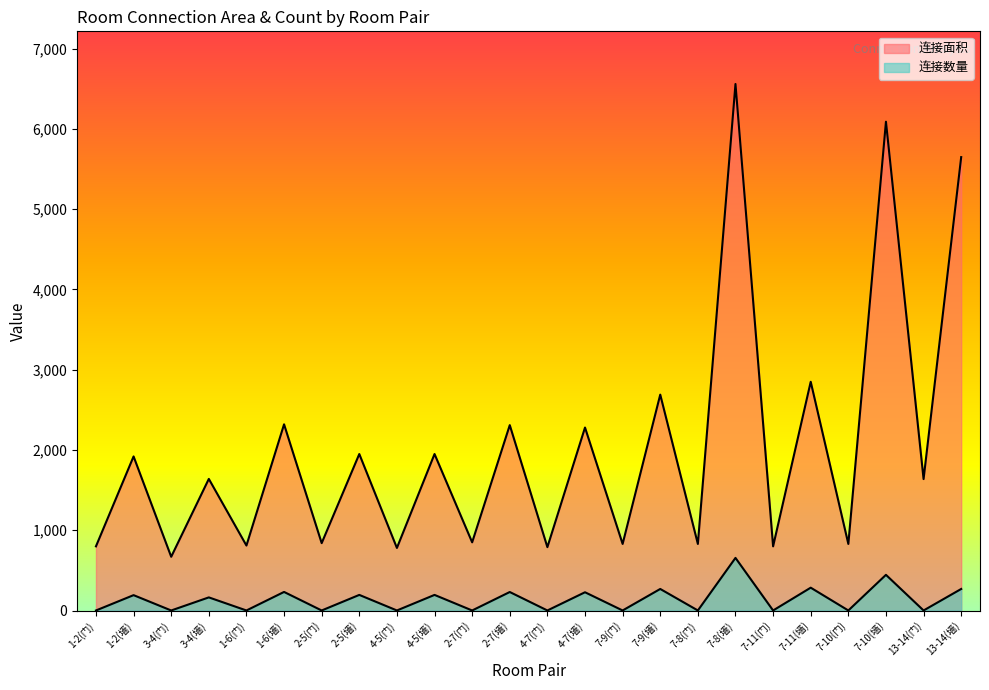

True or false: 连接面积 has a value of 529 at 3-4(墙).

False